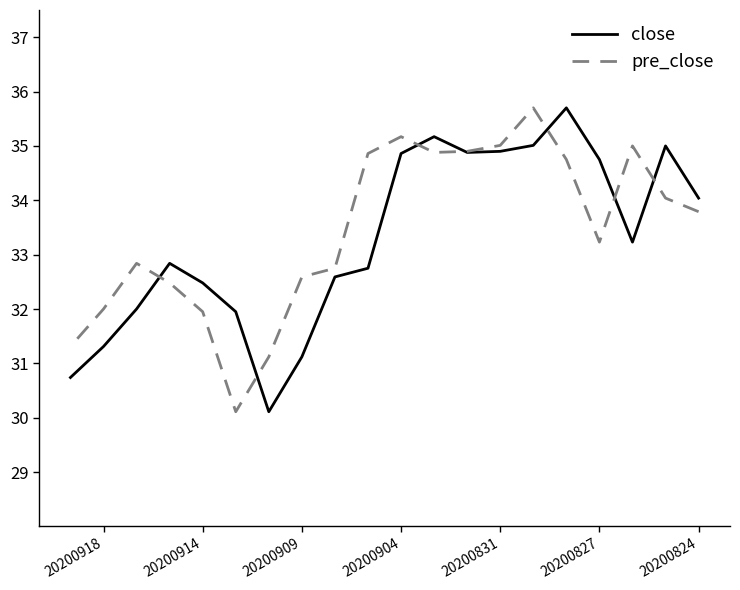

How many interior local valleys does the pre_close series have?

3